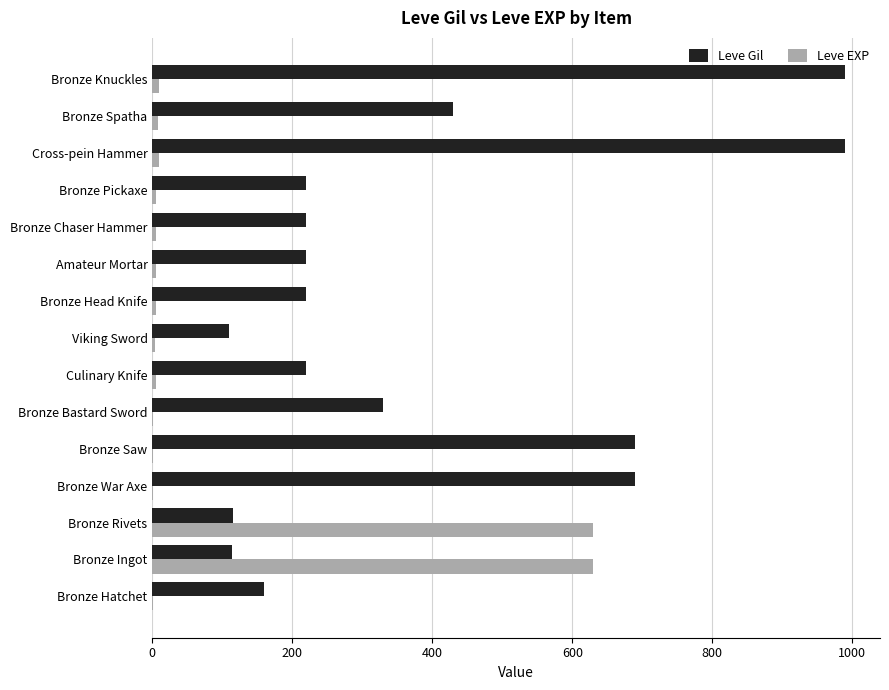

What is the sum of all Leve EXP values?

1319